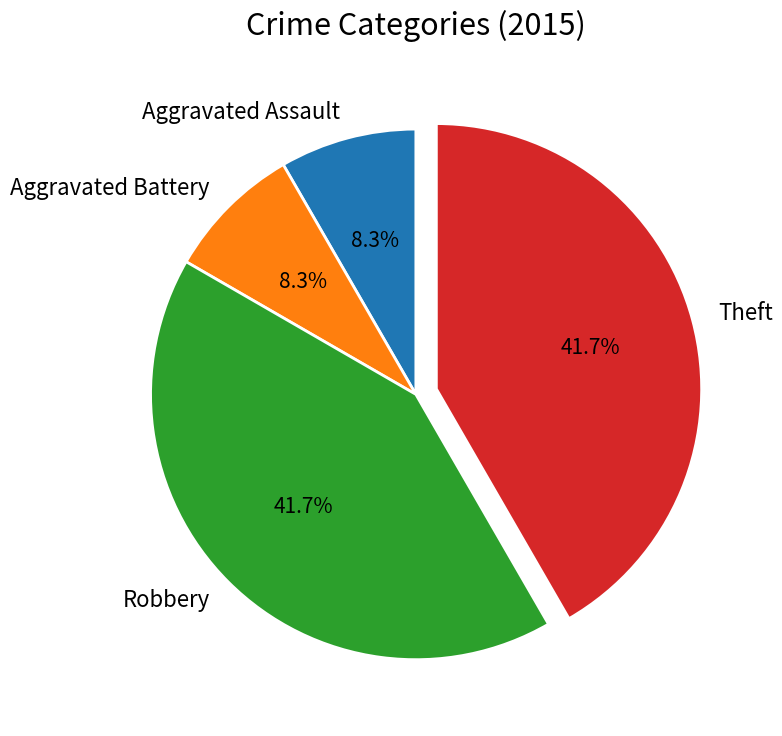

Count the number of slices in the pie.

4